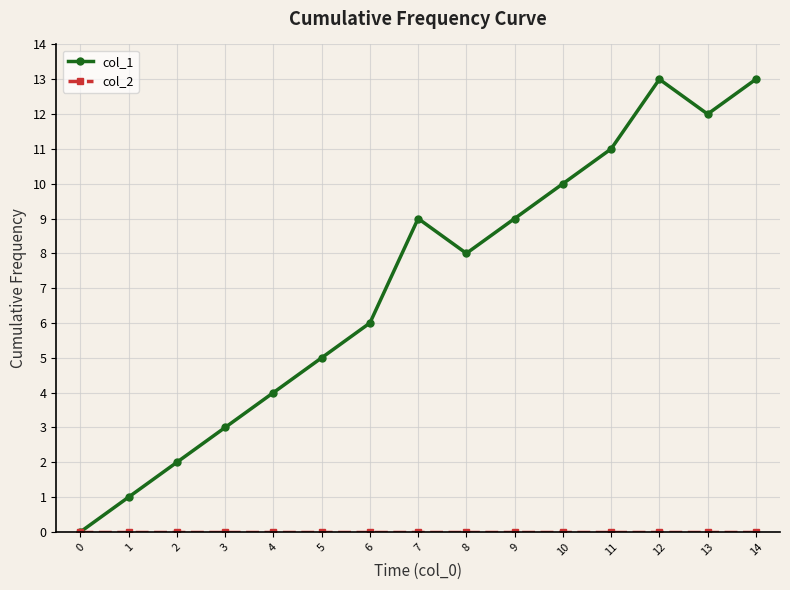

True or false: col_1 has more than 0 interior local peaks.

True